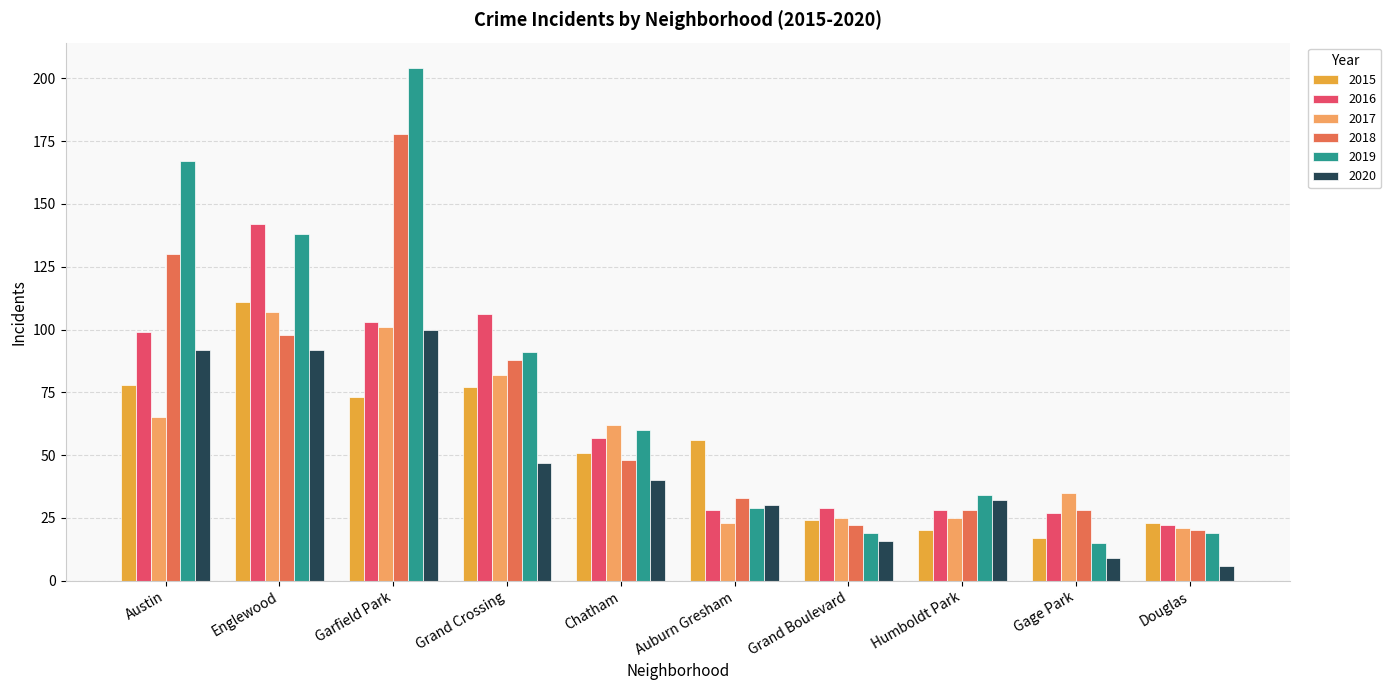

Does the chart contain stacked bars?

No